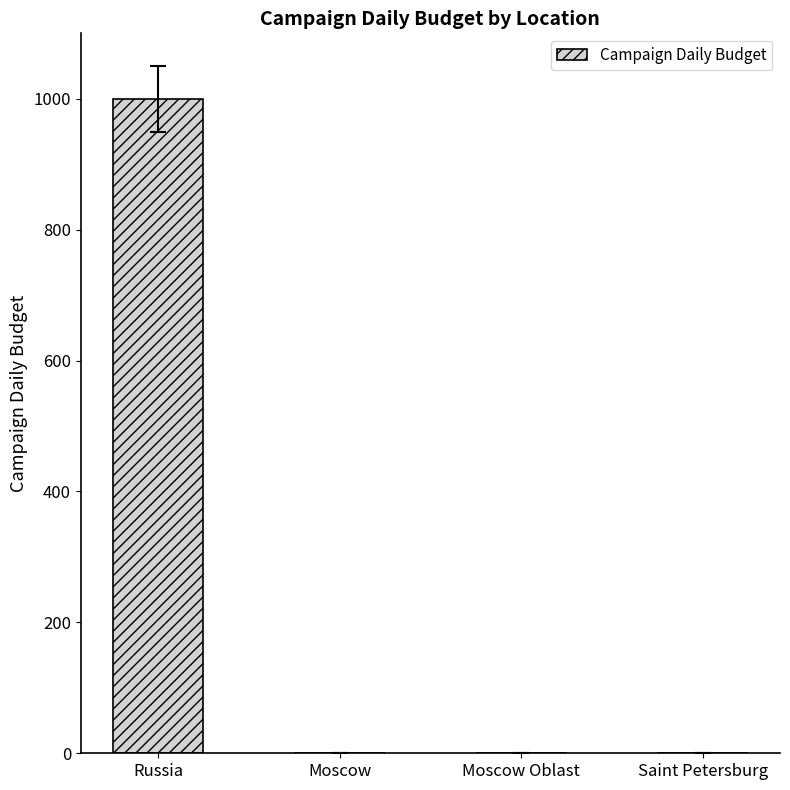

The chart shows a value of 354 at Moscow Oblast. True or false?

False